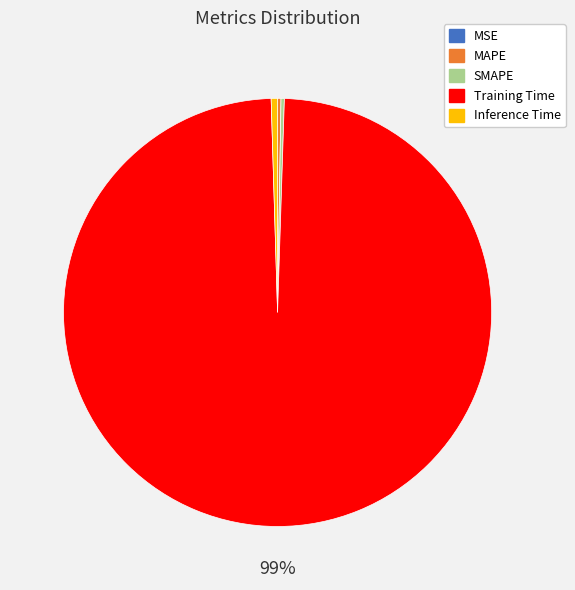

What is the majority slice?

Training Time